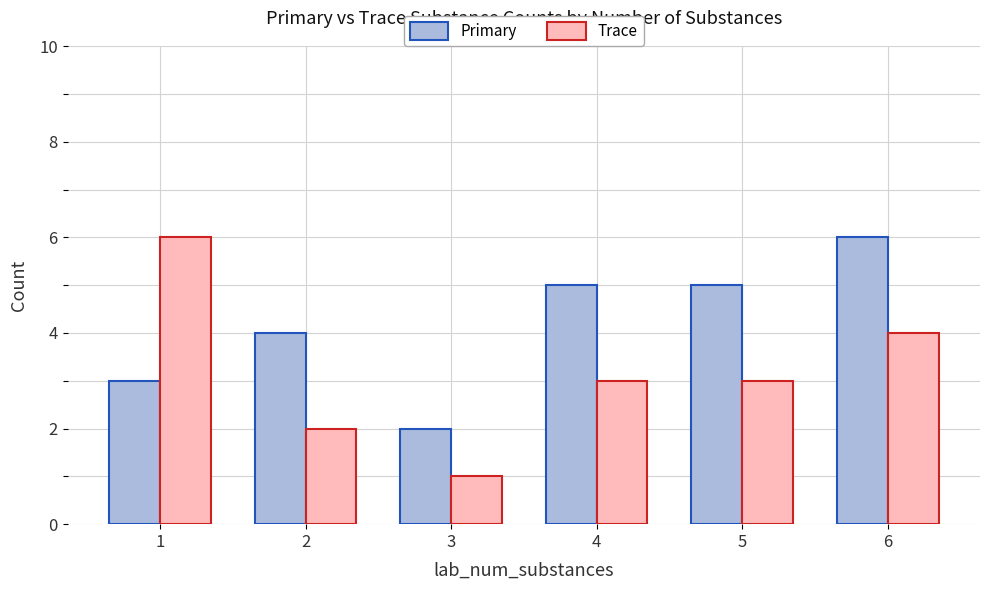

What is the highest value of the Trace series?

6